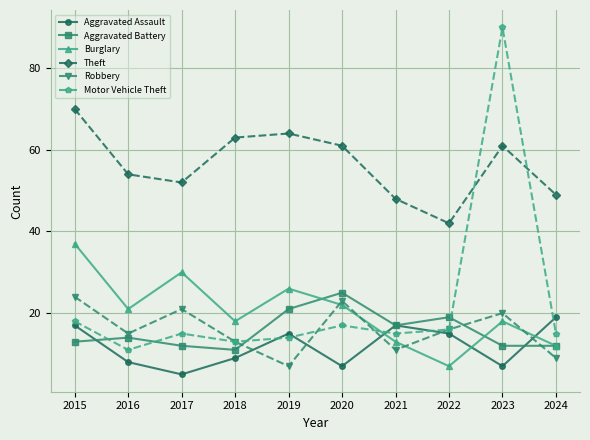

Where do Robbery and Aggravated Battery first cross each other?

2018 and 2019